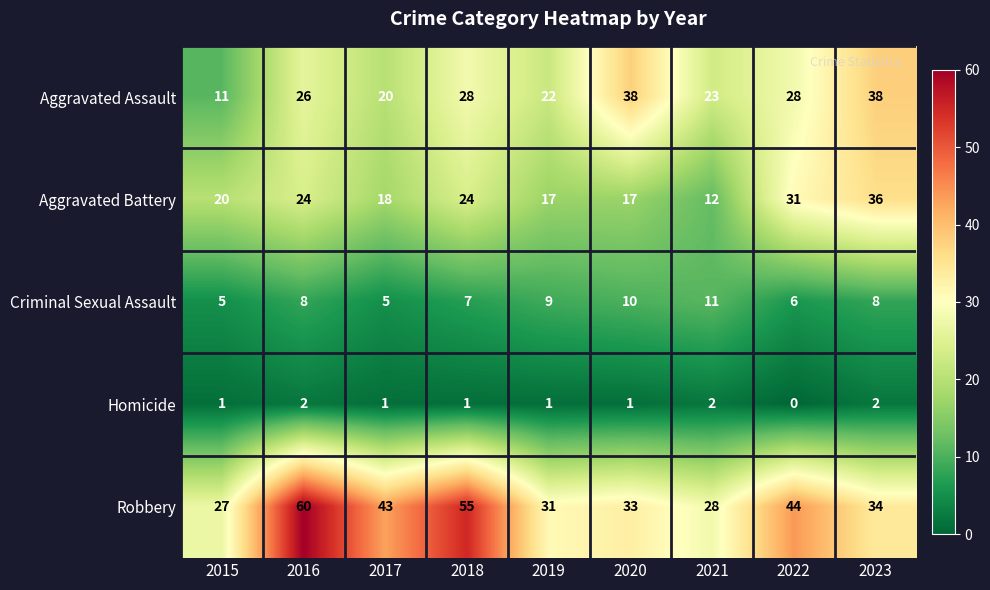

What value does the Aggravated Battery series have at 2017?

18